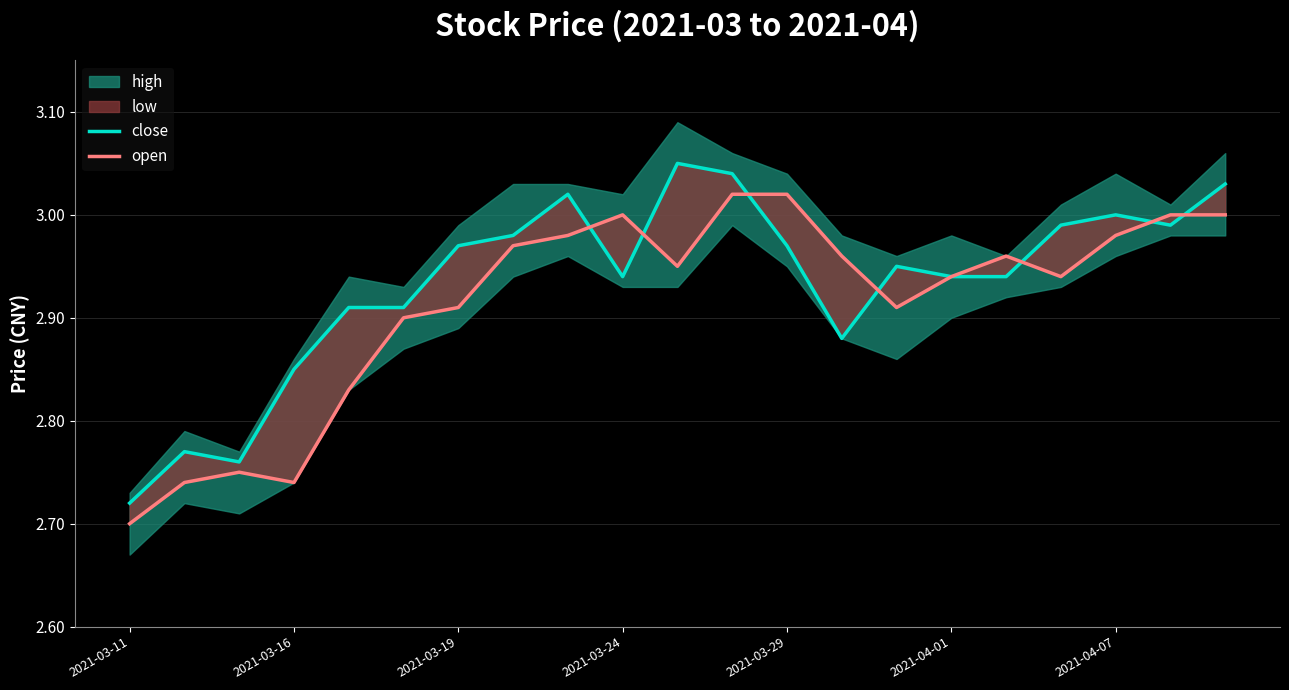

What is the value of the open point at the 3rd from the left?

2.8